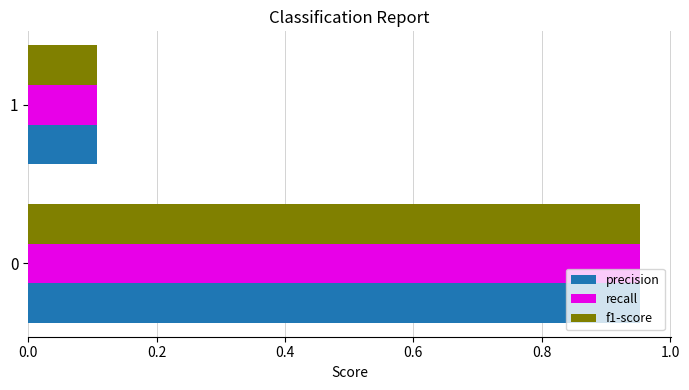

What is the difference between the maximum and minimum values in the f1-score series?

0.8